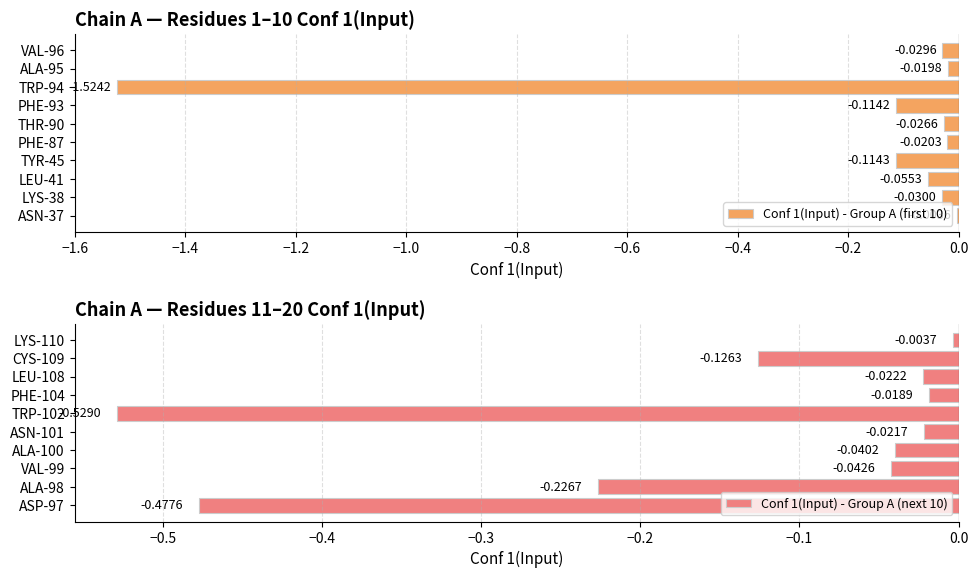

What is the smallest value displayed?

-1.5